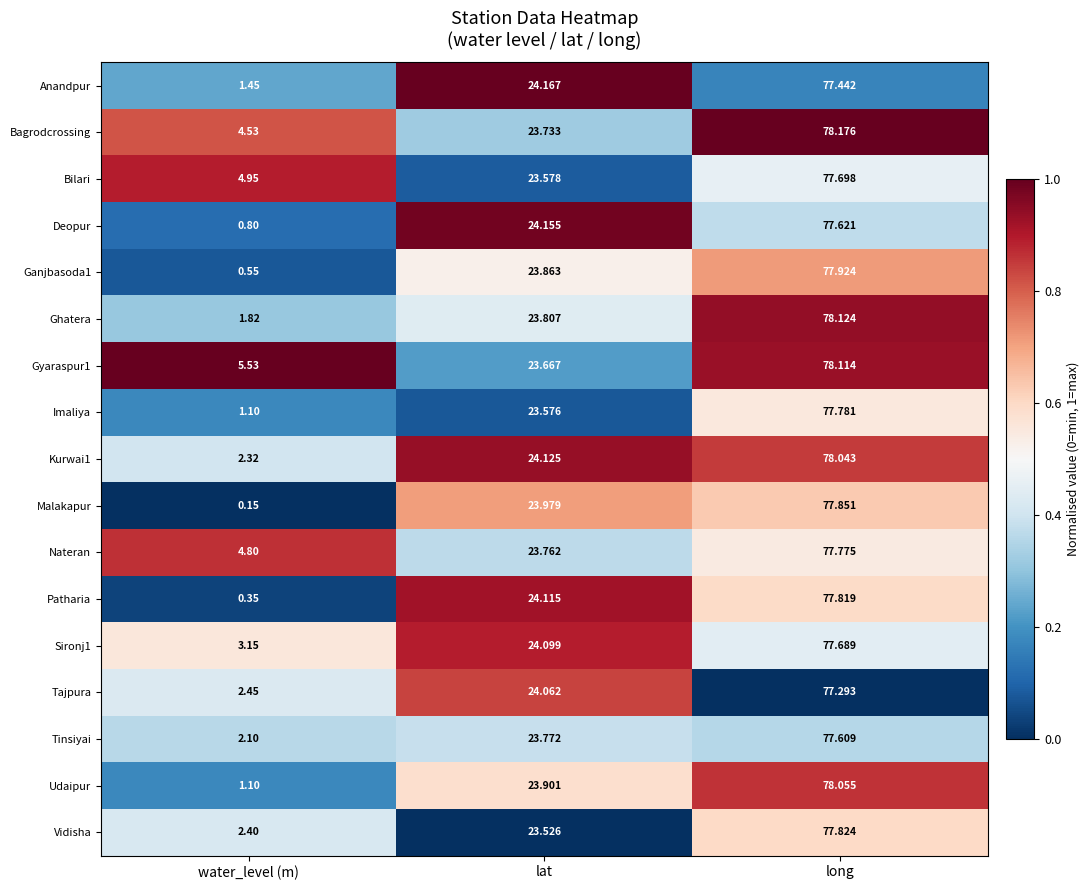

At which category is the sum across all series the highest?

long